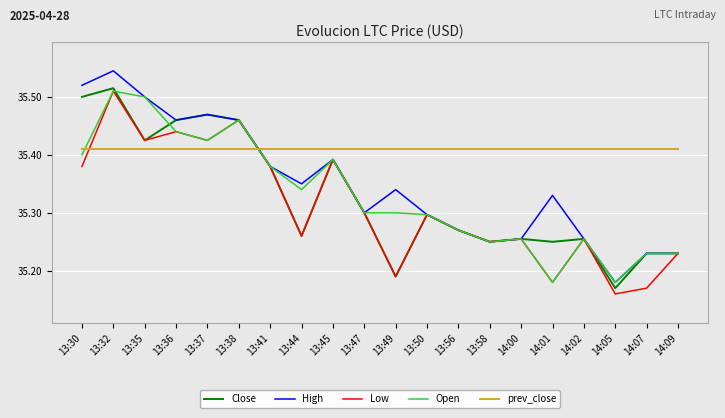

True or false: prev_close and Low cross at least once.

True